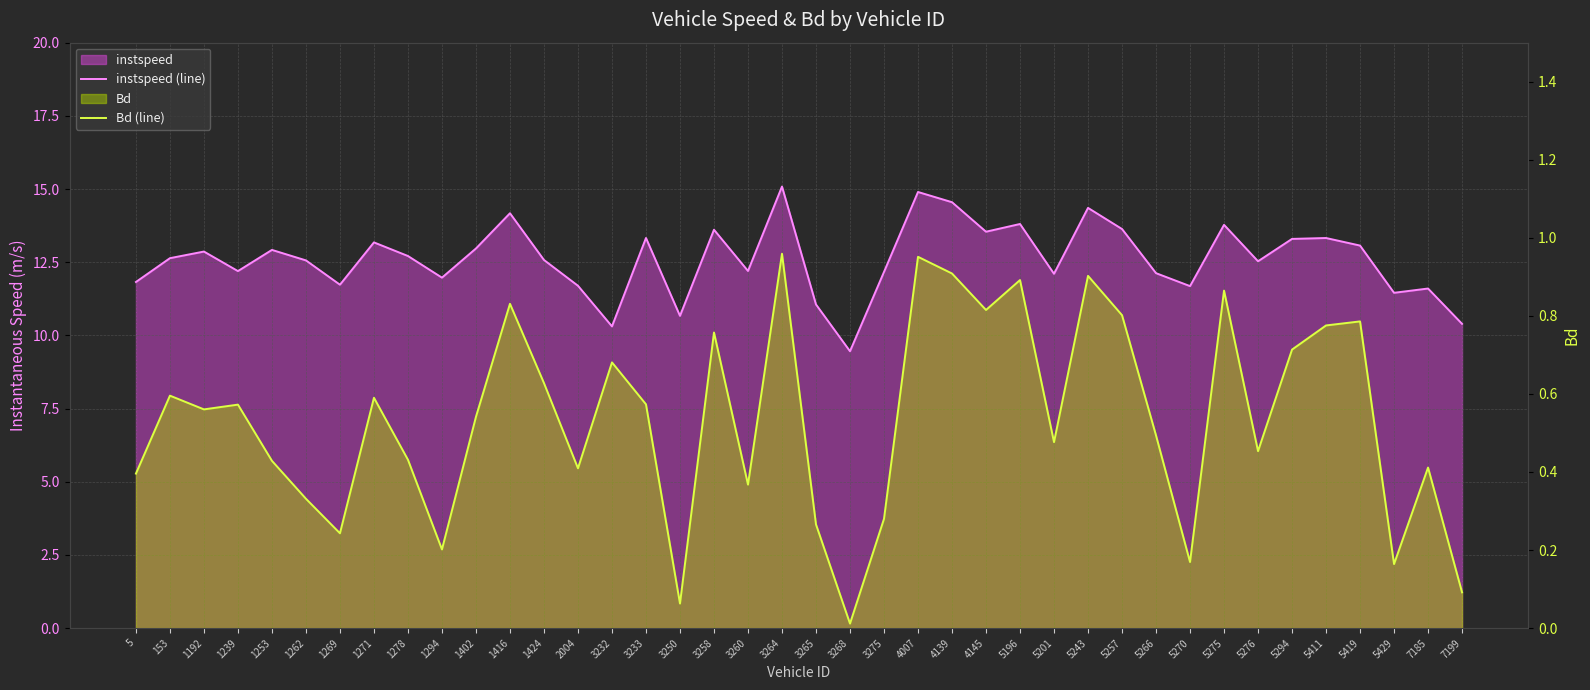

True or false: Bd (line) and instspeed (line) intersect in this chart.

False